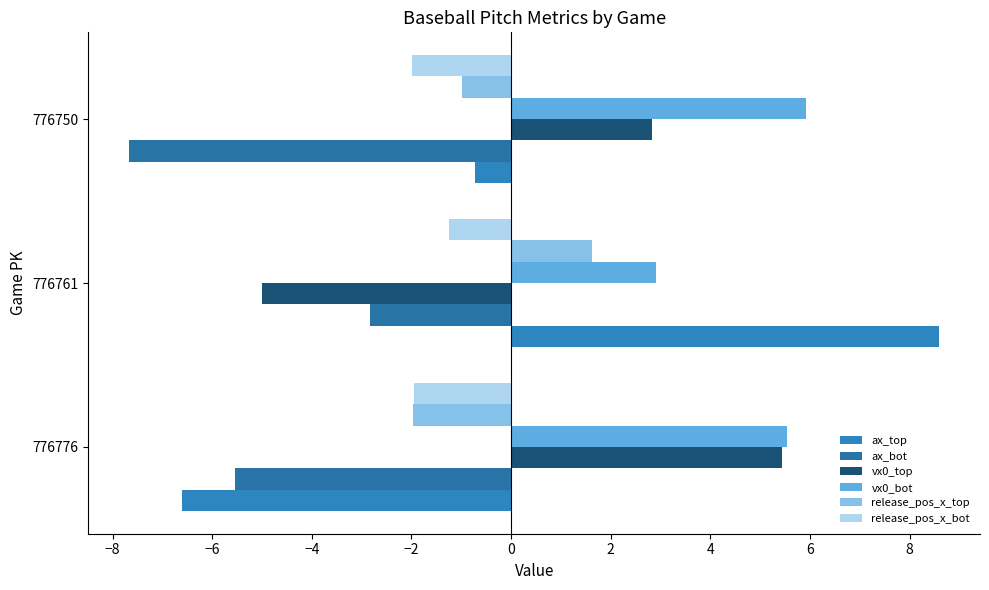

Count the number of categories in the chart.

3